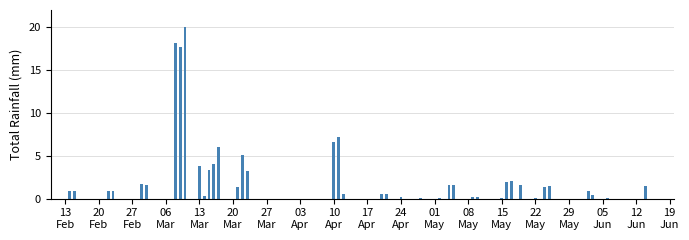

What is the average value?

3.0